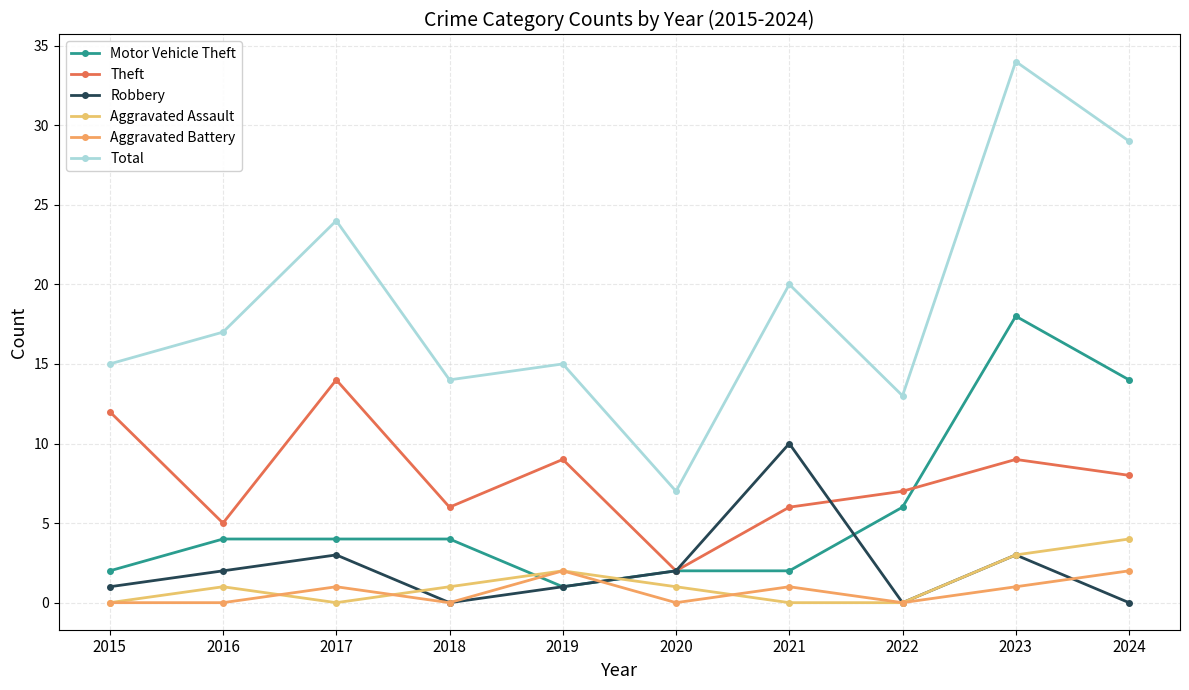

What is the difference between the maximum and minimum values in the Aggravated Battery series?

2